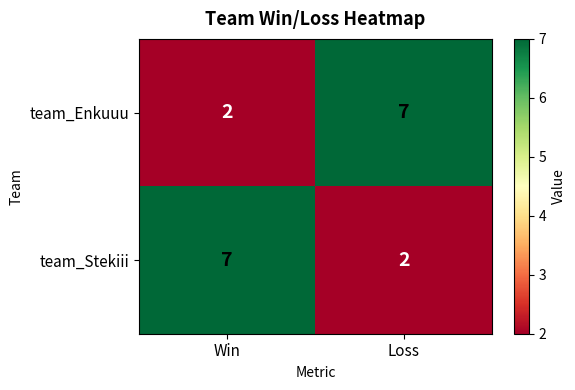

At how many categories does at least one series exceed 2?

2